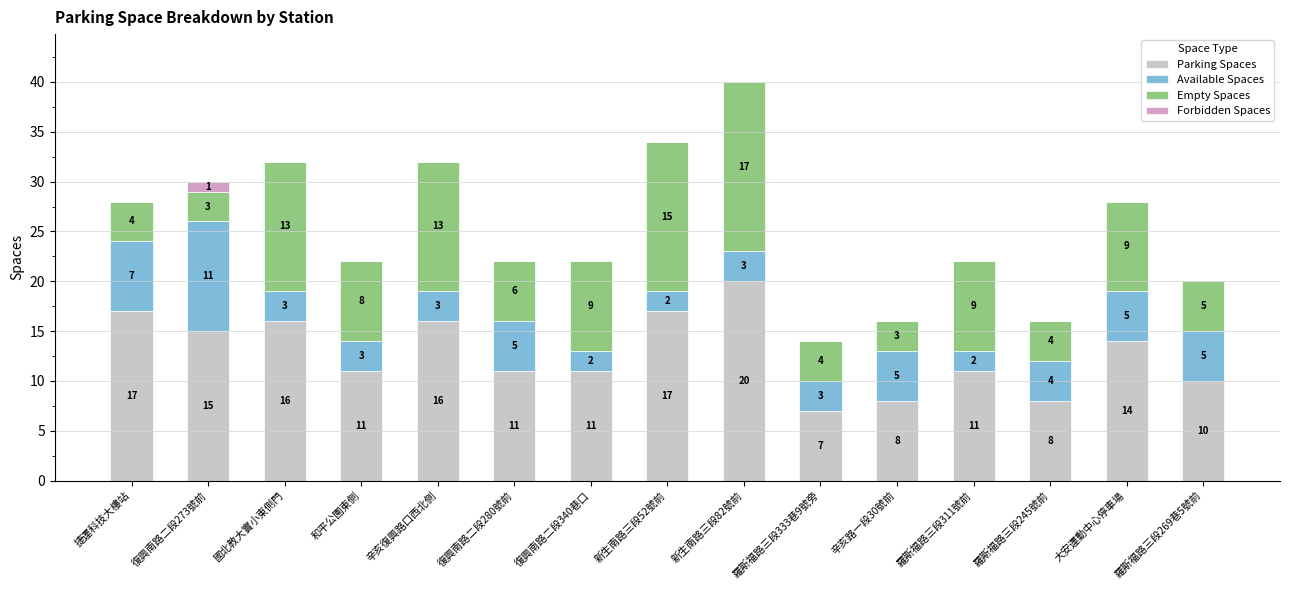

Which category has the highest value in the Parking Spaces series?

新生南路三段82號前